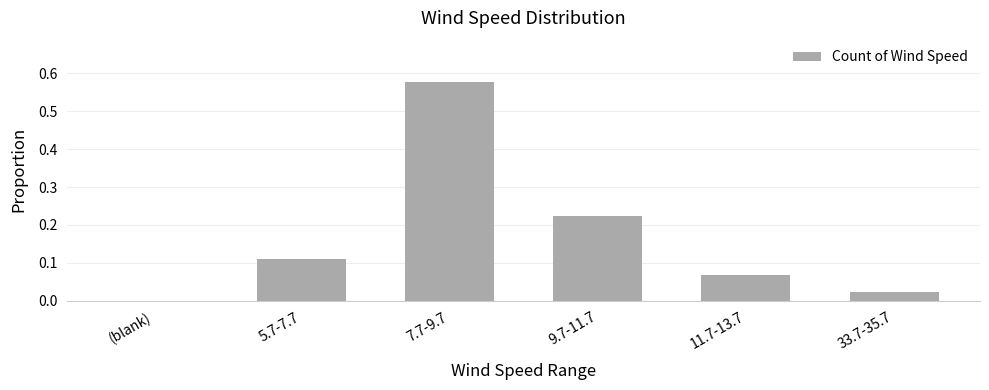

The chart shows a value of 0.0 at (blank). True or false?

True